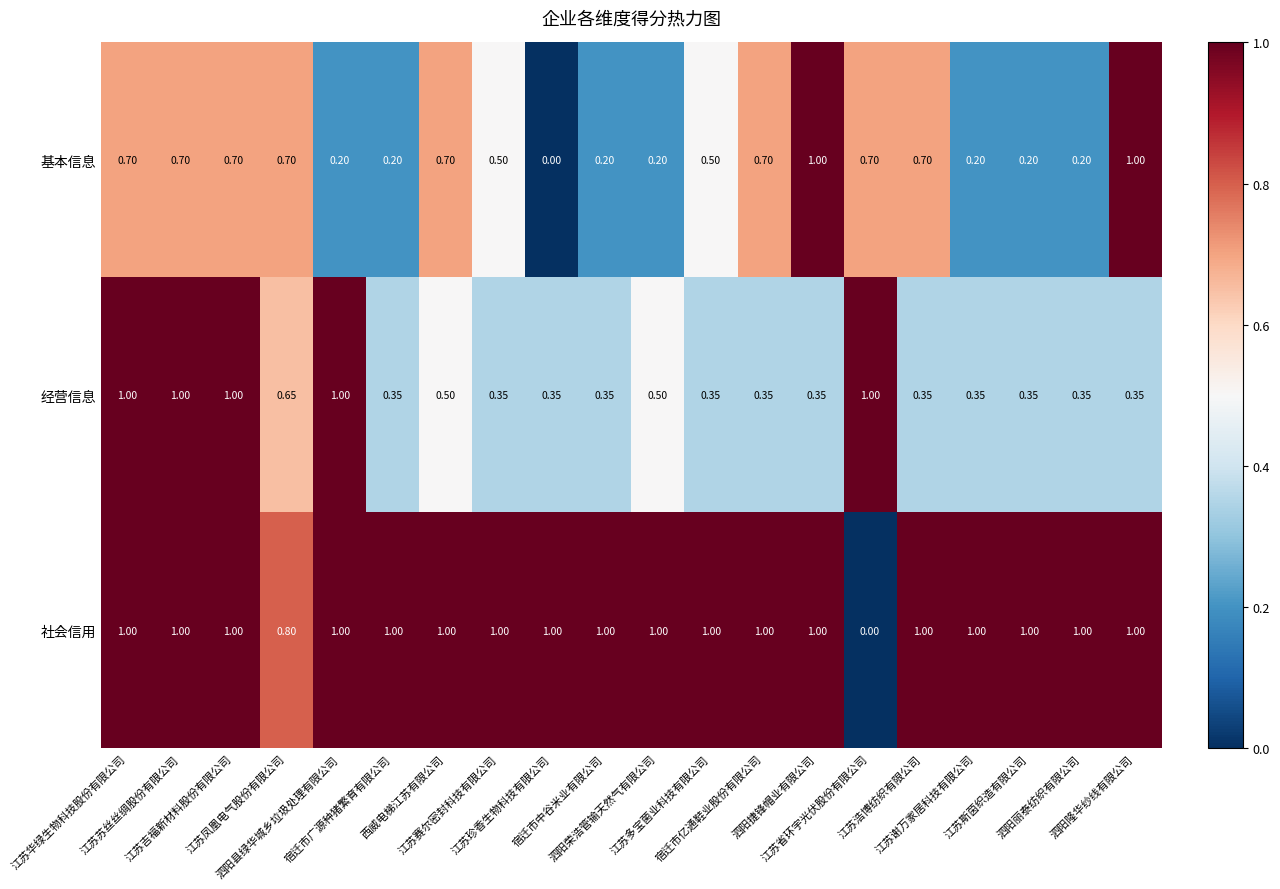

How many data points does each series have?

20